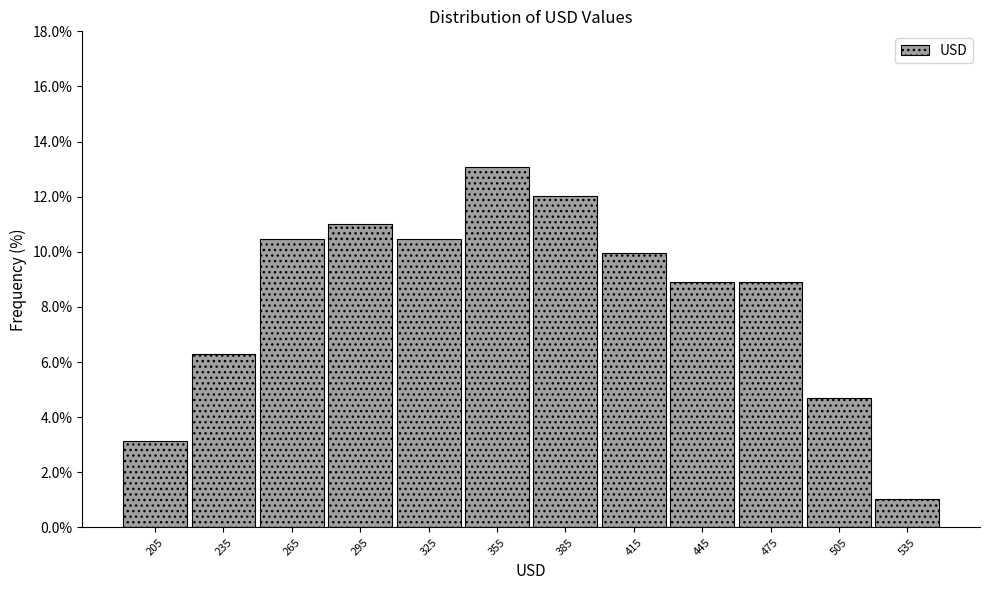

What is the height of the bar covering 250 to 280 on the x-axis? The values are not printed on the chart, so give them approximately, as read against the axis.

10.4